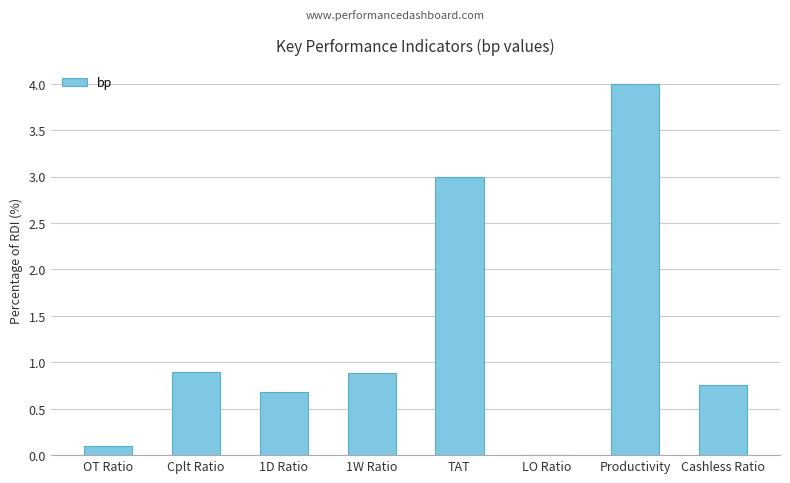

What is the maximum value shown in the chart?

4.0